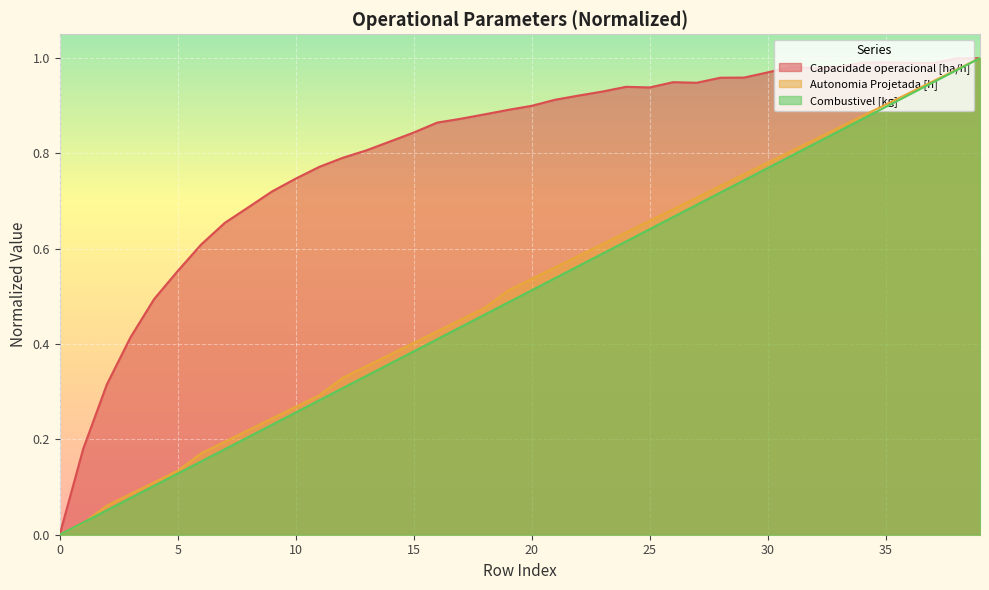

What are all the series names shown in the legend?

Capacidade operacional [ha/h], Autonomia Projetada [h], Combustivel [kg]